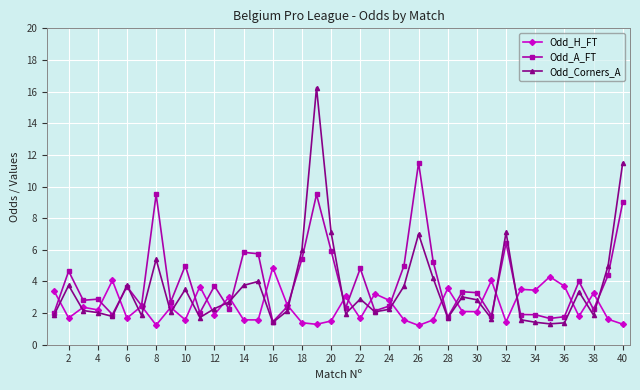

What is the maximum value for Odd_H_FT?

4.9